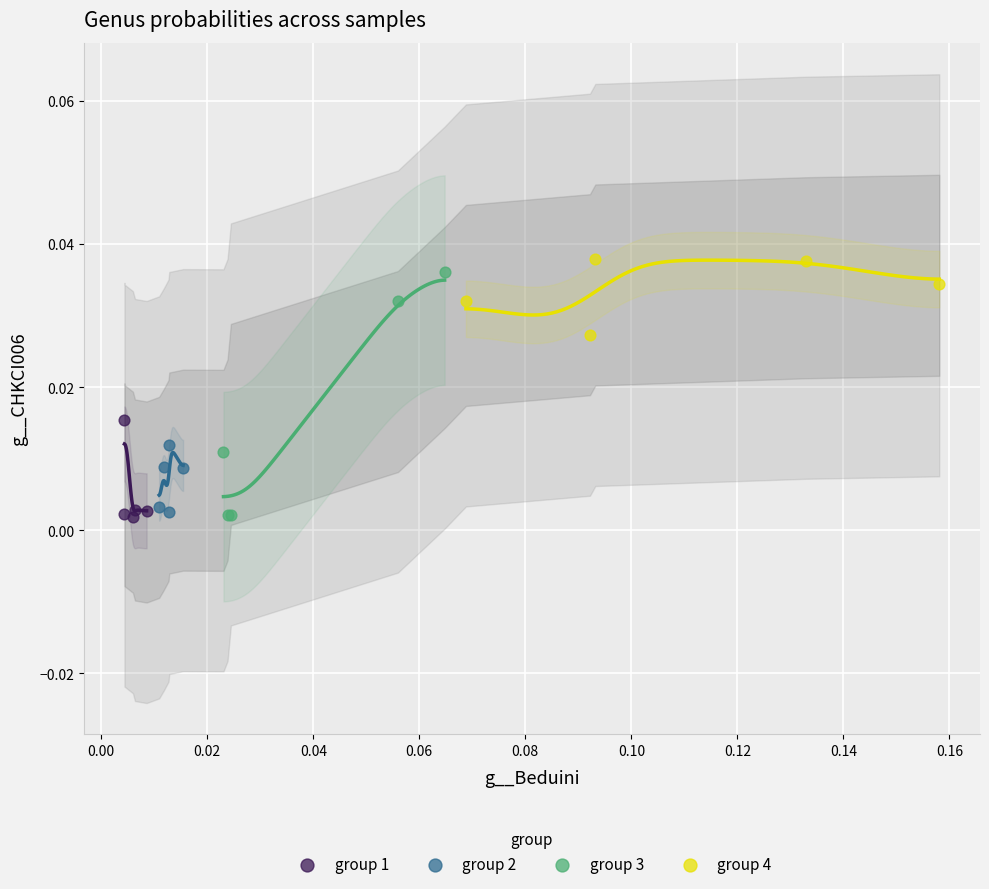

Which series has the widest spread of Y values?

group 3